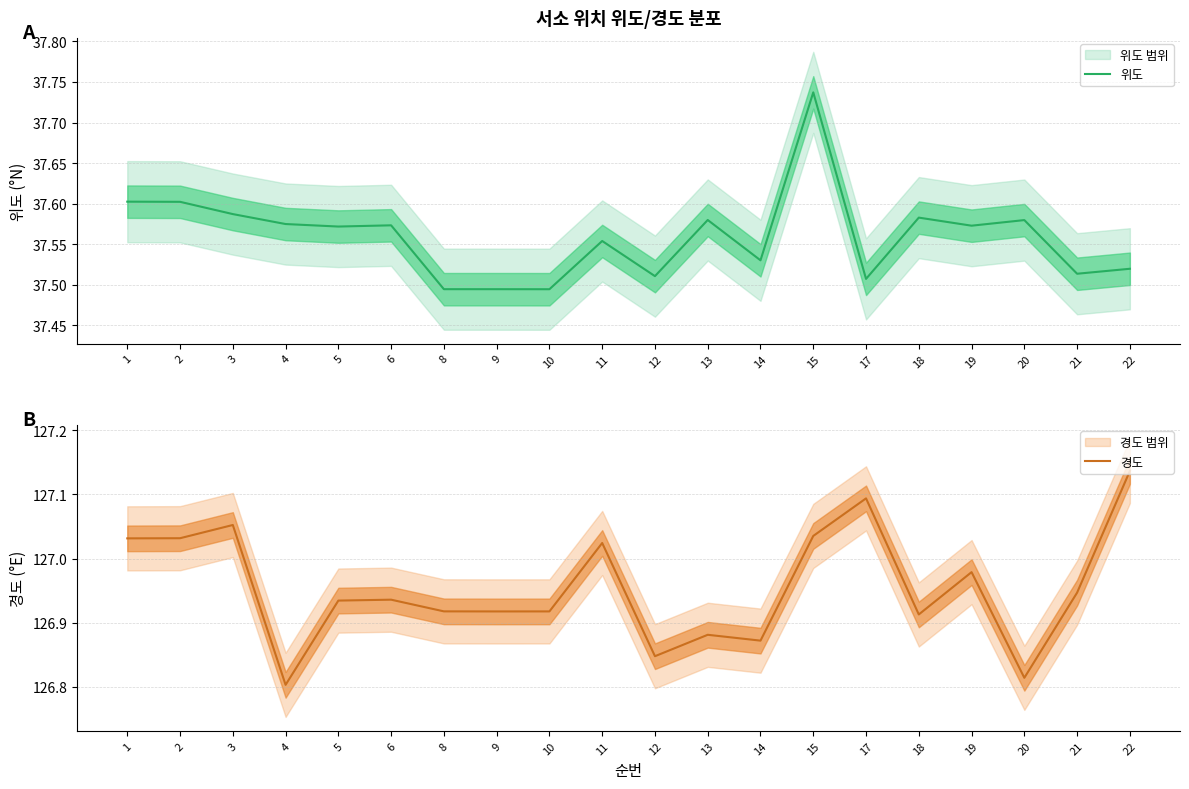

Reading left to right, transcribe all the data shown in this chart.

위도: 37.6	37.6	37.6	37.6	37.6	37.6	37.5	37.5	37.5	37.6	37.5	37.6	37.5	37.7	37.5	37.6	37.6	37.6	37.5	37.5
경도: 127.0	127.0	127.1	126.8	126.9	126.9	126.9	126.9	126.9	127.0	126.8	126.9	126.9	127.0	127.1	126.9	127.0	126.8	126.9	127.1